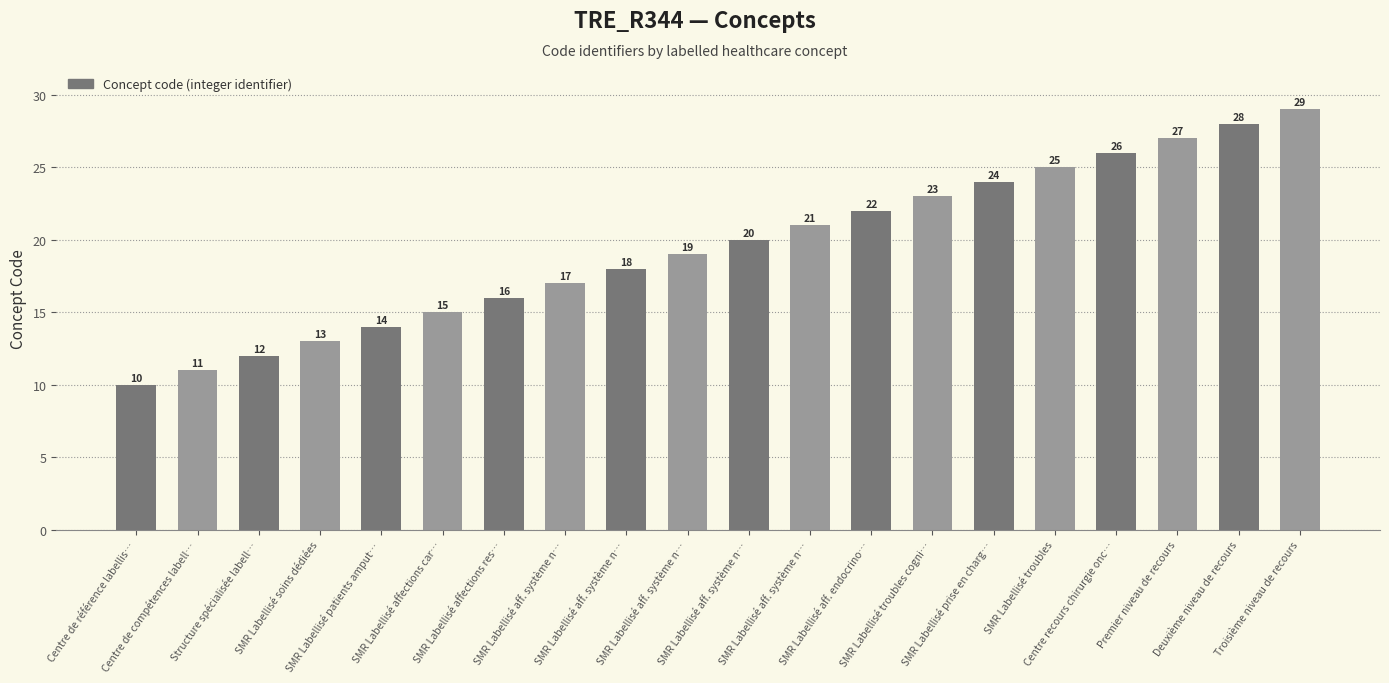

Between SMR Labellisé troubles and SMR Labellisé soins dédiées, which is larger?

SMR Labellisé troubles